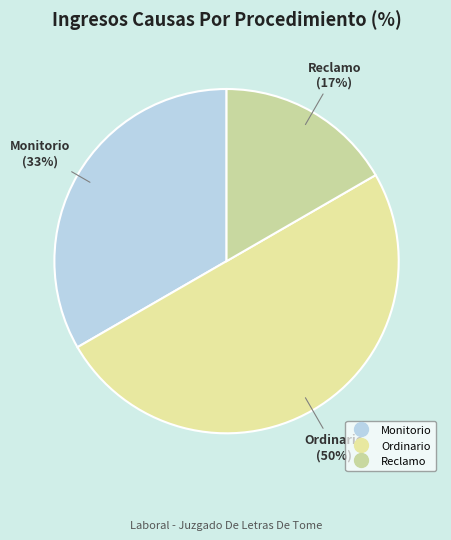

Does Monitorio account for over 50% of the chart?

No